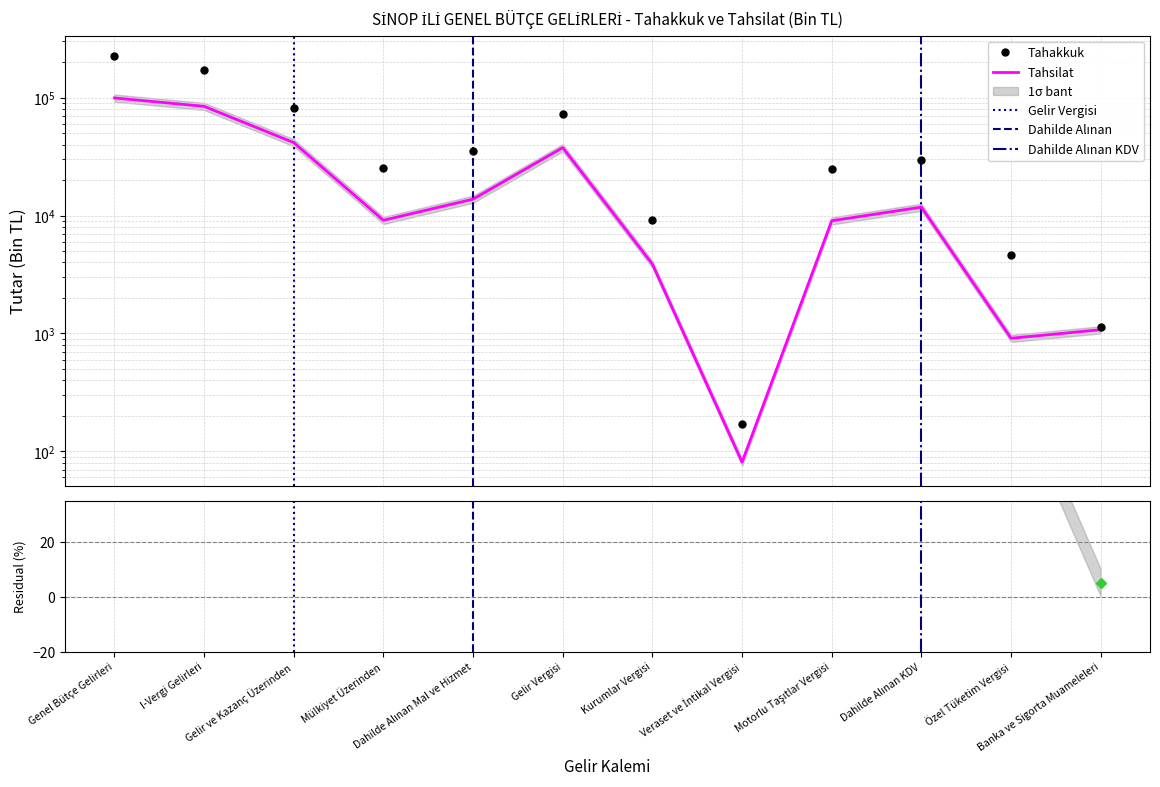

List the series in order of their peak value, lowest first.

Tahsilat, Tahakkuk